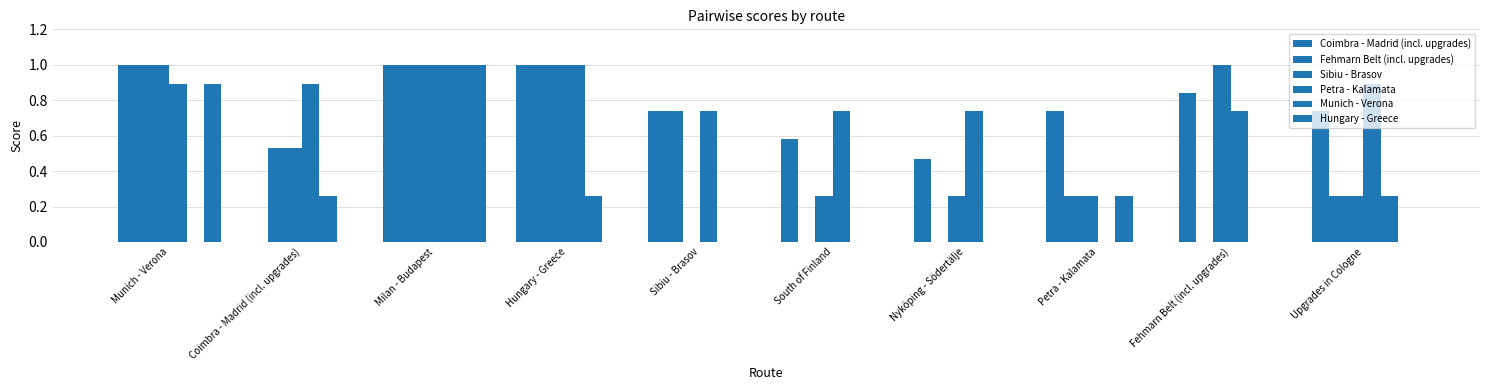

What is the highest value of the Munich - Verona series?

1.0